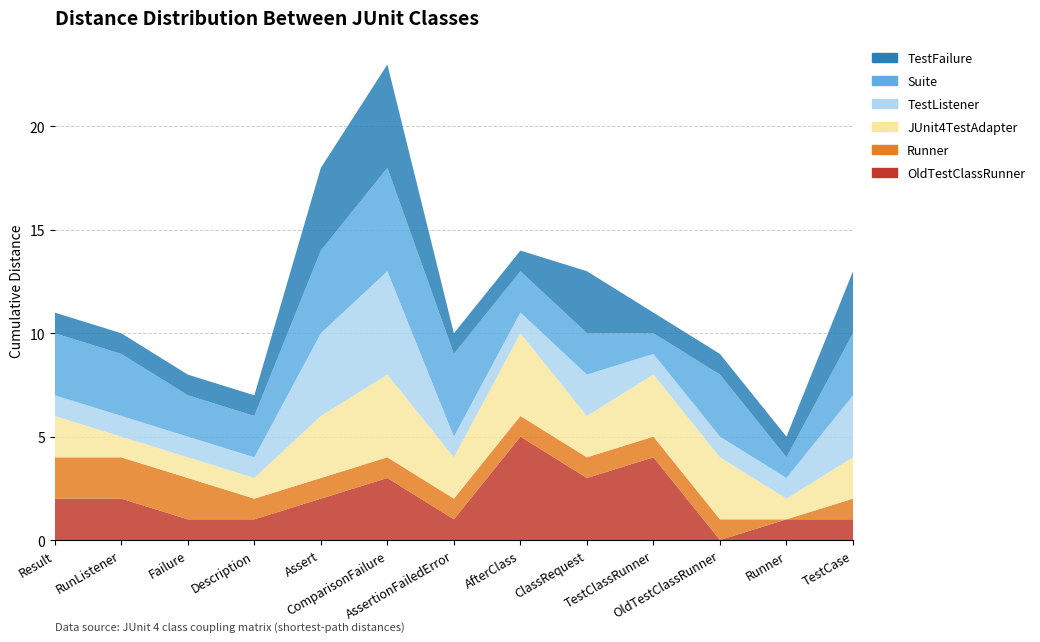

Reading left to right, extract all data points from this chart.

col_57 (OldTestClassRunner dist): 2	2	1	1	2	3	1	5	3	4	0	1	1
col_11 (Runner dist): 2	2	2	1	1	1	1	1	1	1	1	0	1
col_47 (JUnit4TestAdapter dist): 2	1	1	1	3	4	2	4	2	3	3	1	2
col_16 (TestListener dist): 1	1	1	1	4	5	1	1	2	1	1	1	3
col_34 (Suite dist): 3	3	2	2	4	5	4	2	2	1	3	1	3
col_36 (TestFailure dist): 1	1	1	1	4	5	1	1	3	1	1	1	3